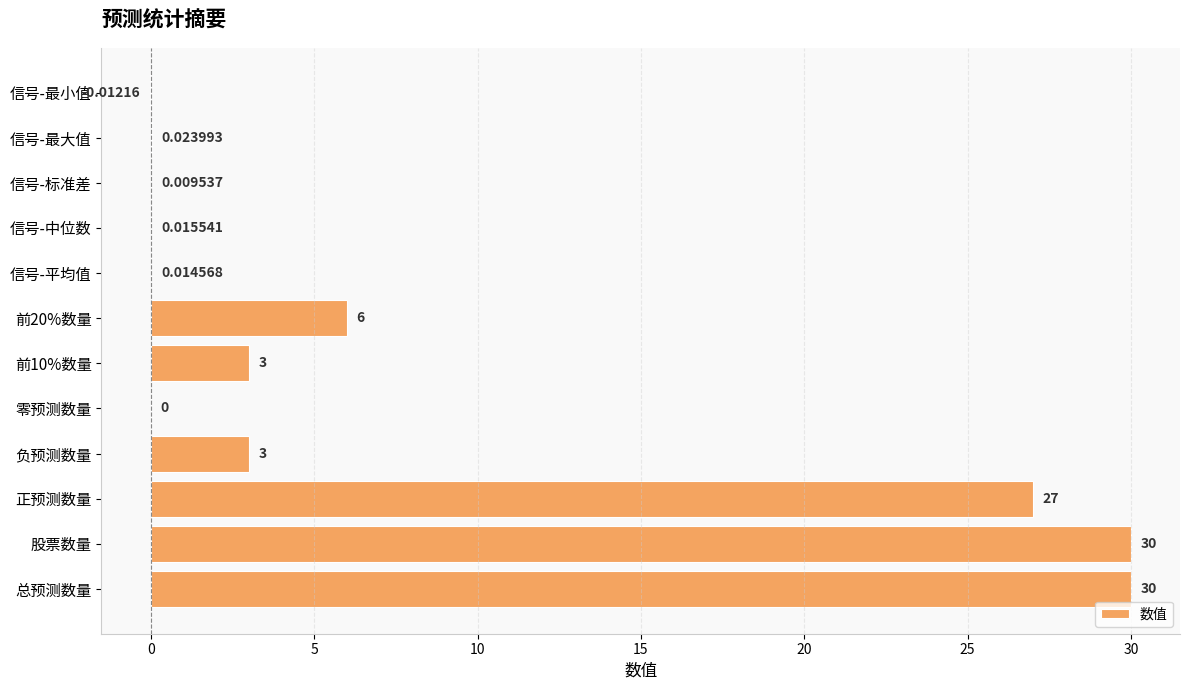

Between 负预测数量 and 正预测数量, which is larger?

正预测数量